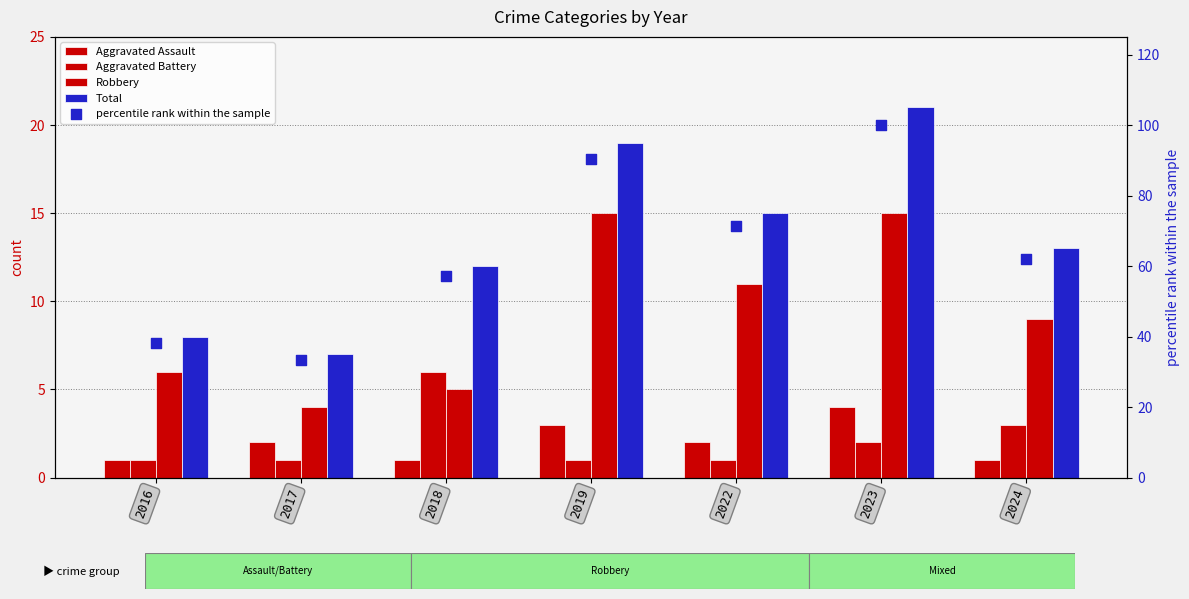

Which series has the largest Y range (max minus min)?

percentile rank within the sample